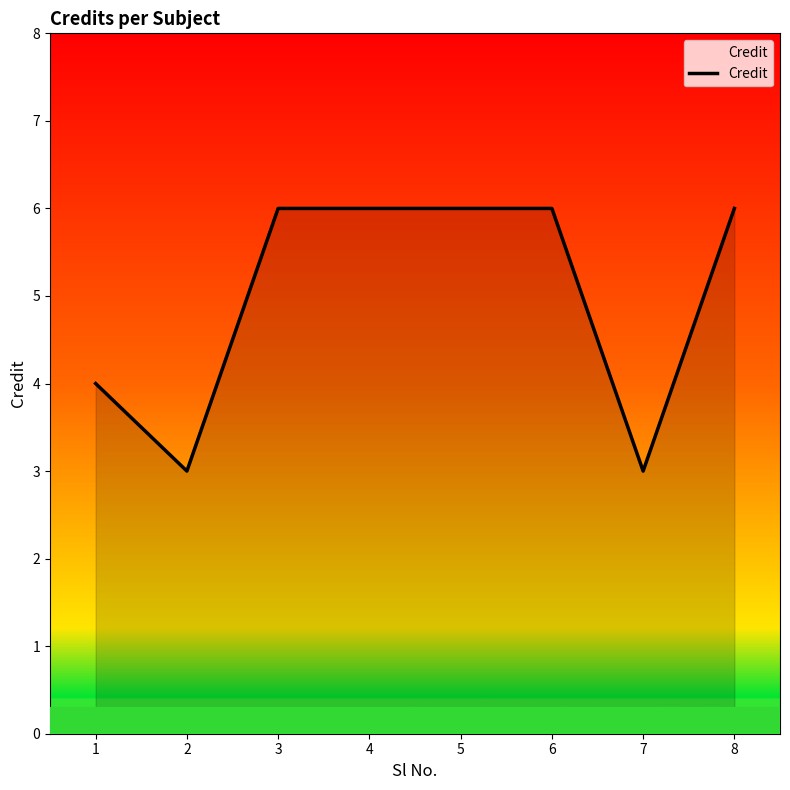

What is the ratio of the value at 8 to the value at 5?

1.0